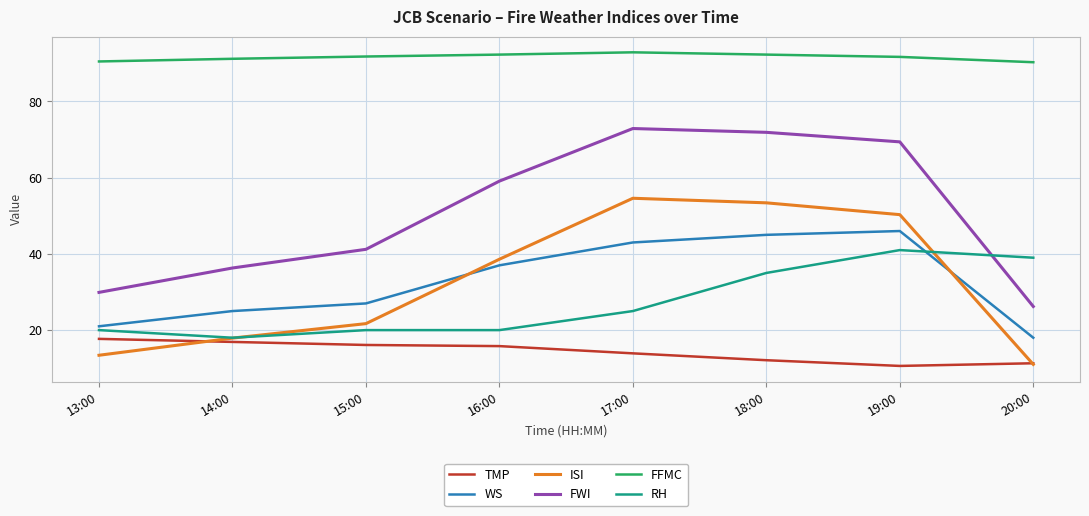

True or false: WS and FWI intersect in this chart.

False